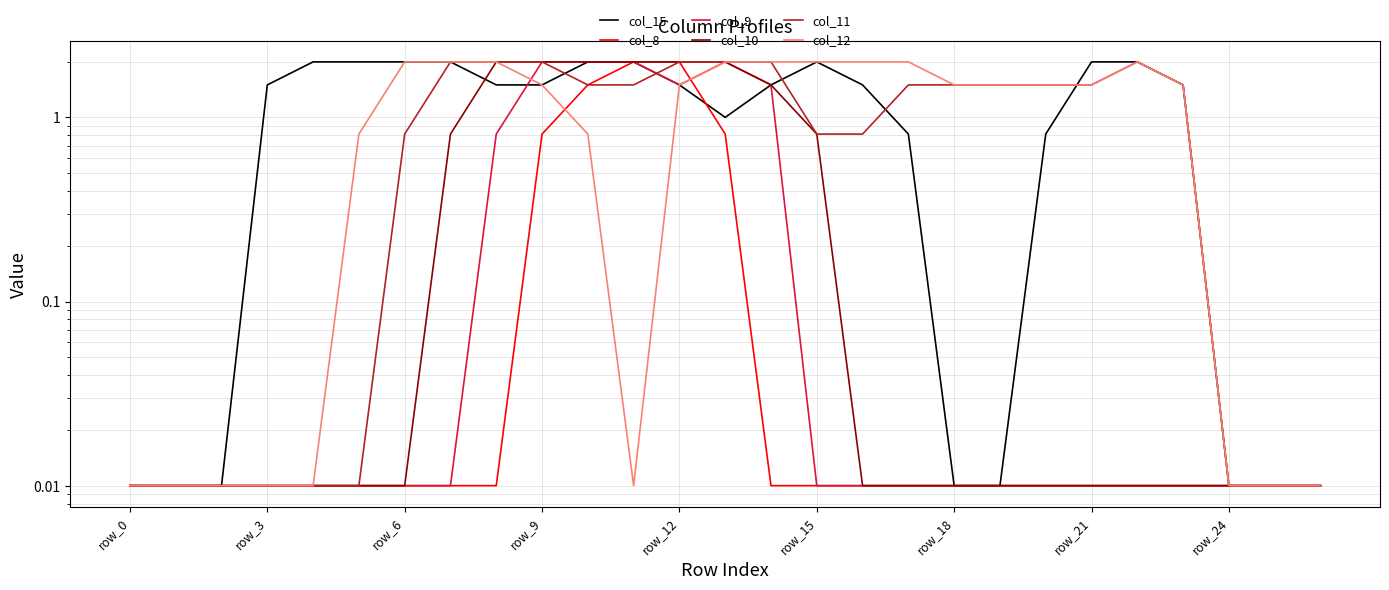

Which category has the highest value in the col_15 series?

row_12